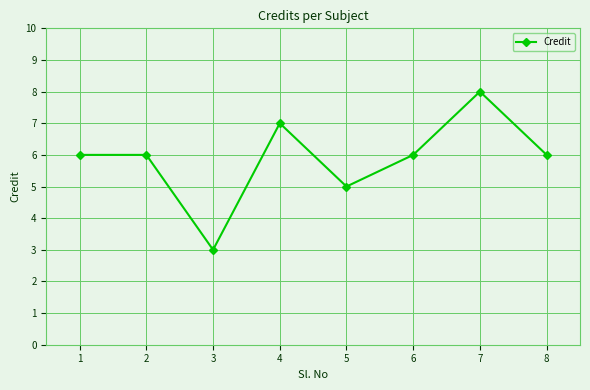

Count the number of data series in this chart.

1